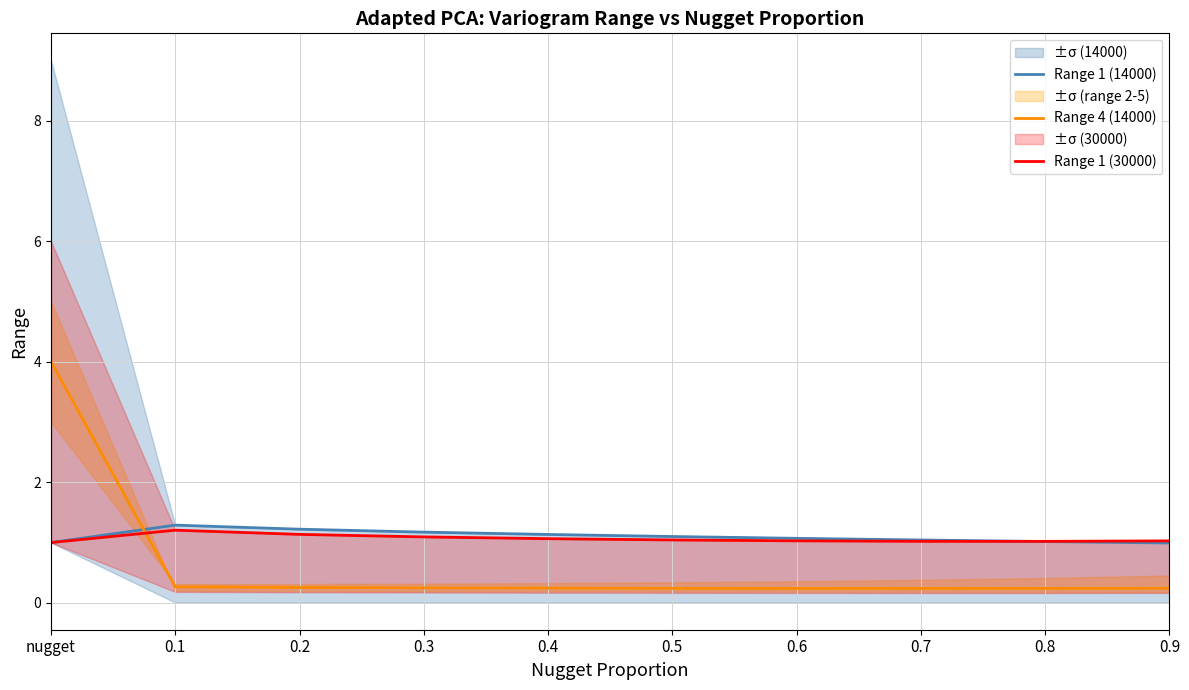

At which category does Range 1 (30000) reach its first local valley?

0.8